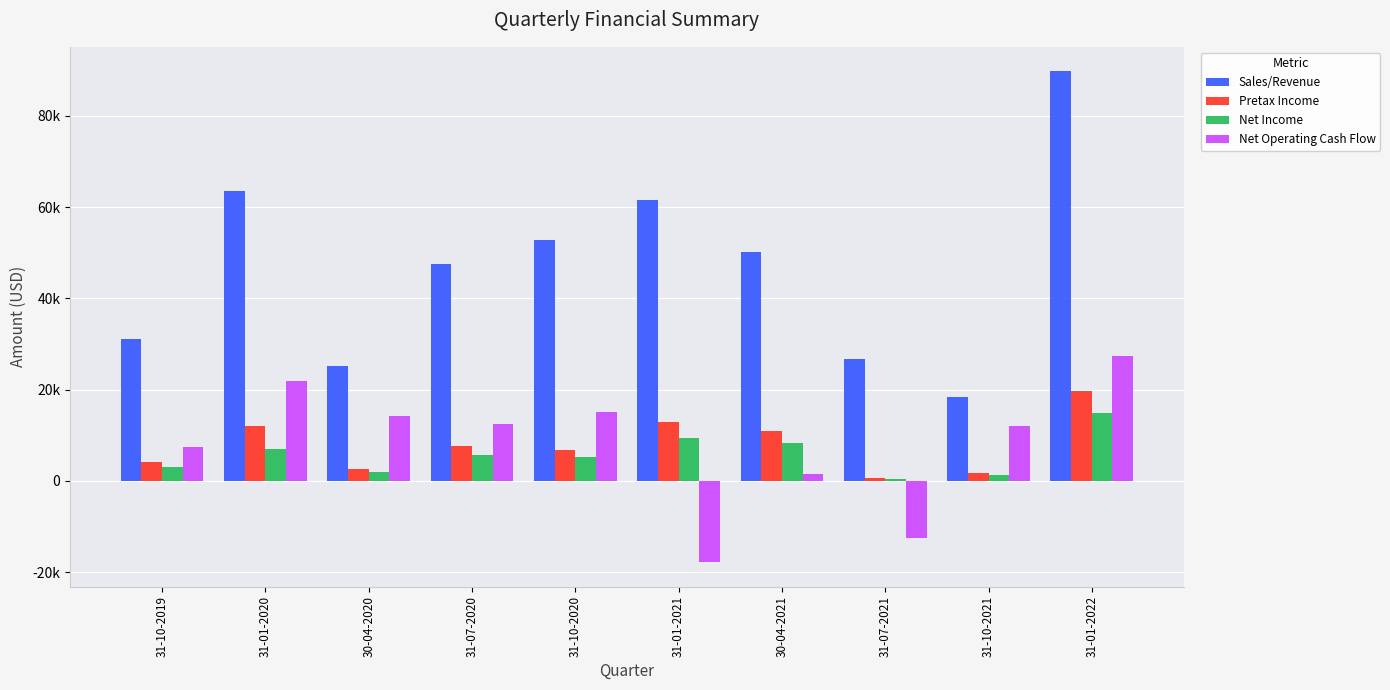

What are all the series names shown in the legend?

Sales/Revenue, Pretax Income, Net Income, Net Operating Cash Flow